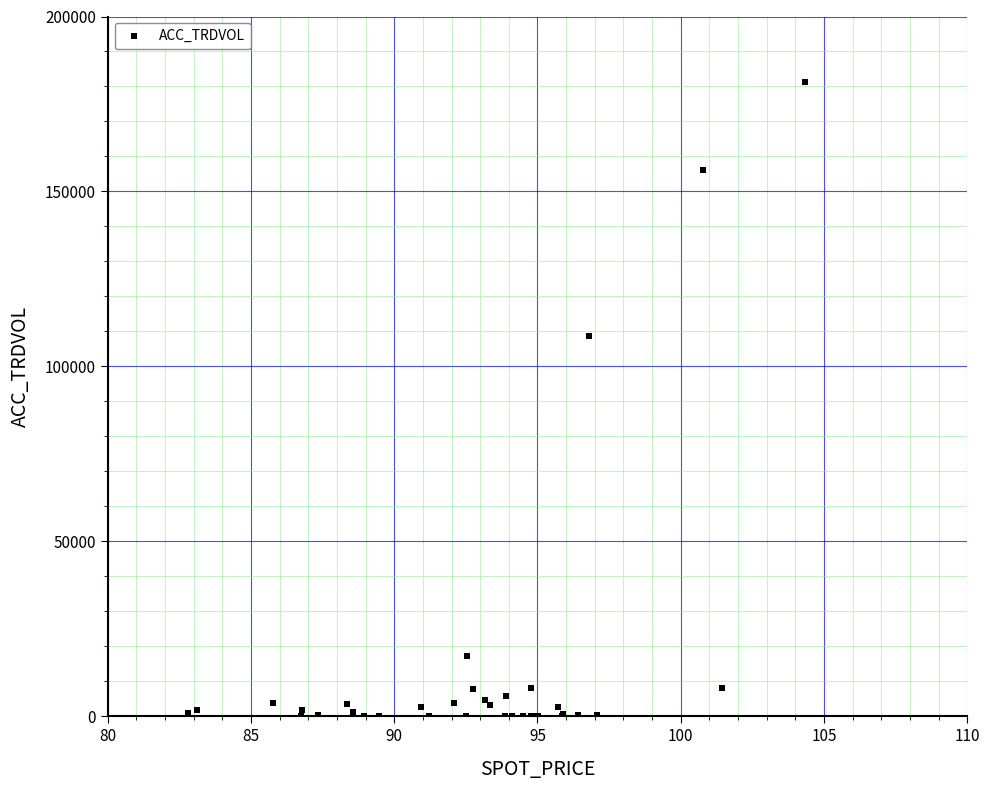

What Y value in the scatter plot is closest to 90570?

108802